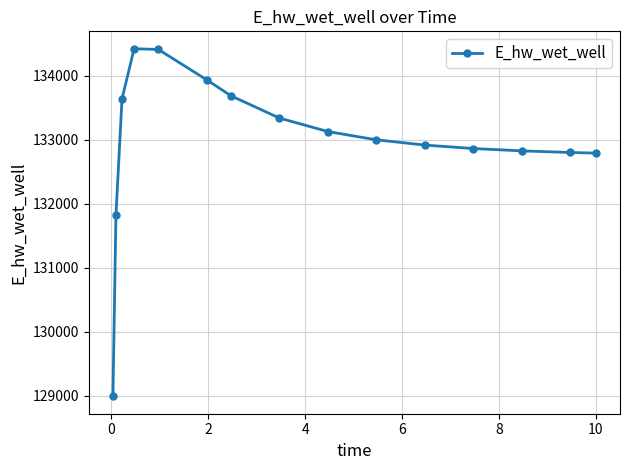

What is the difference between the maximum and second lowest values?

2596.0